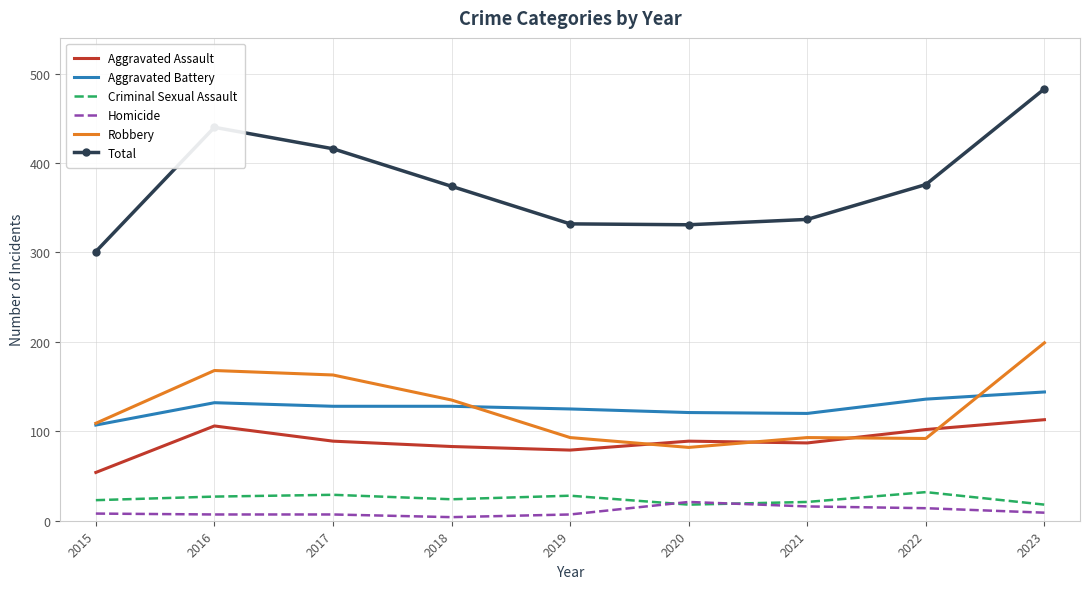

Which series has the widest spread of values?

Total